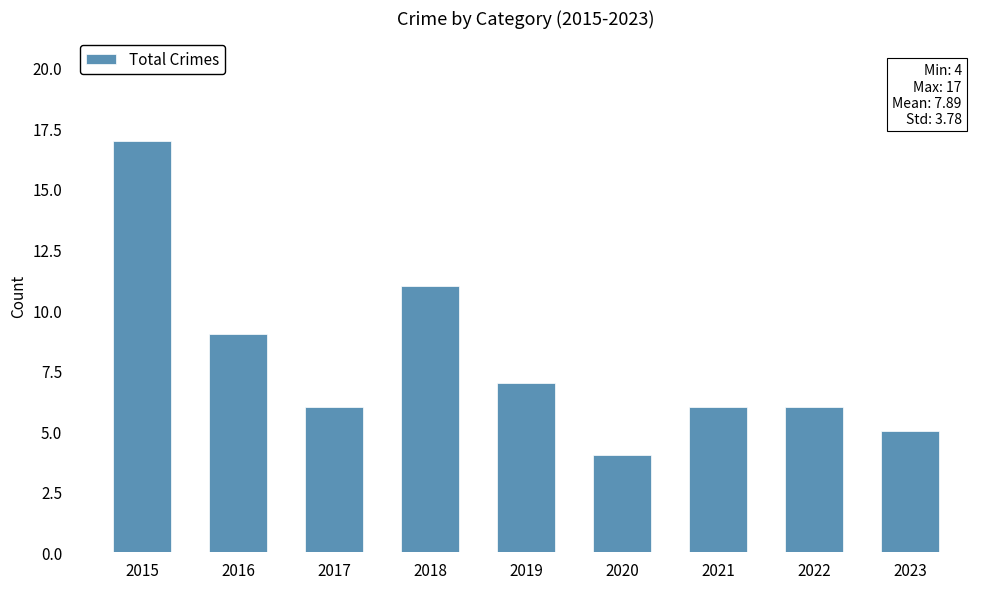

True or false: the data shows 9 at 2016.

True